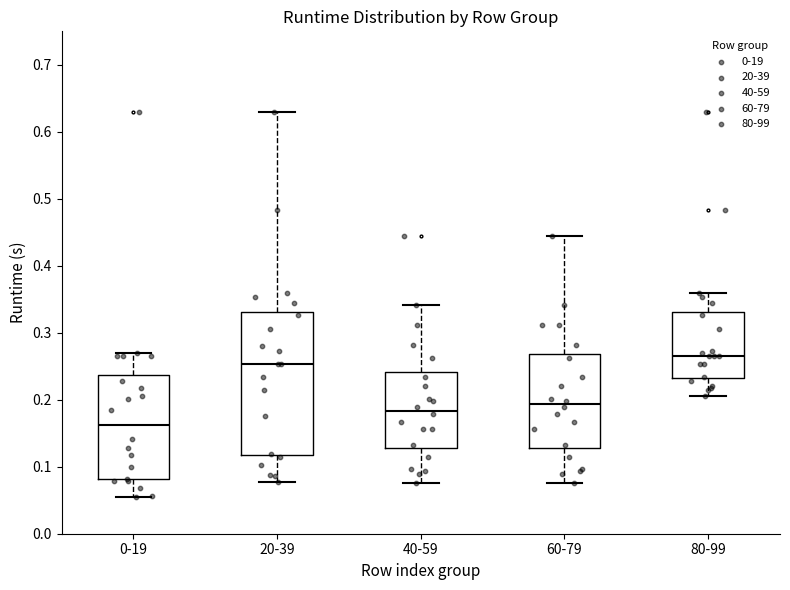

Which box is the tallest, from its lower edge to its upper edge?

20-39